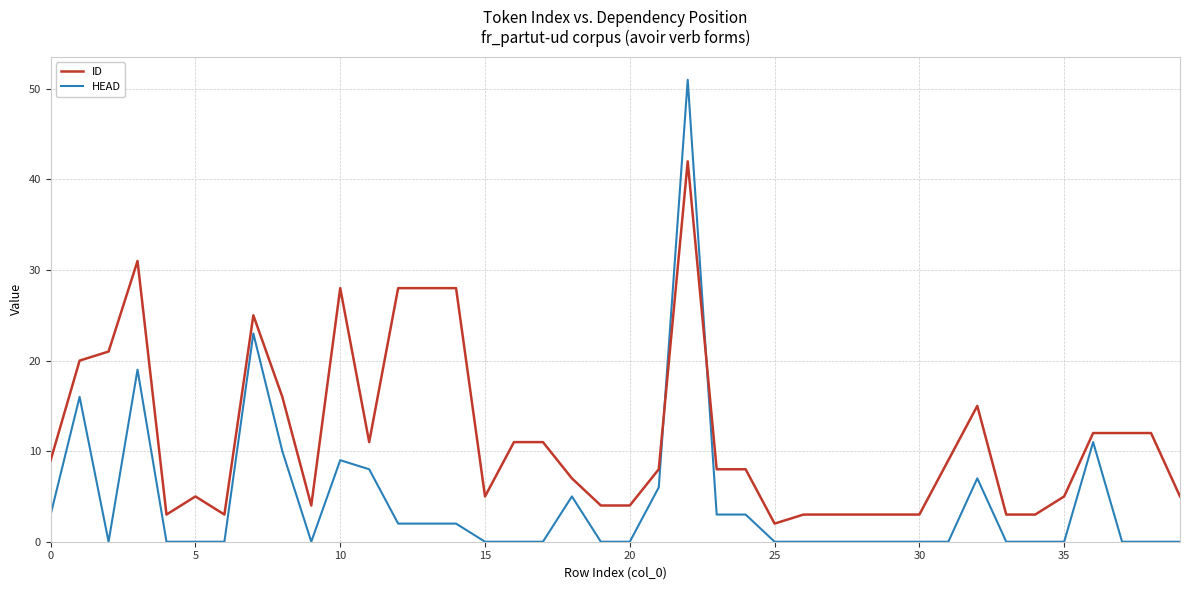

What is the difference between the maximum and minimum values in the HEAD series?

51